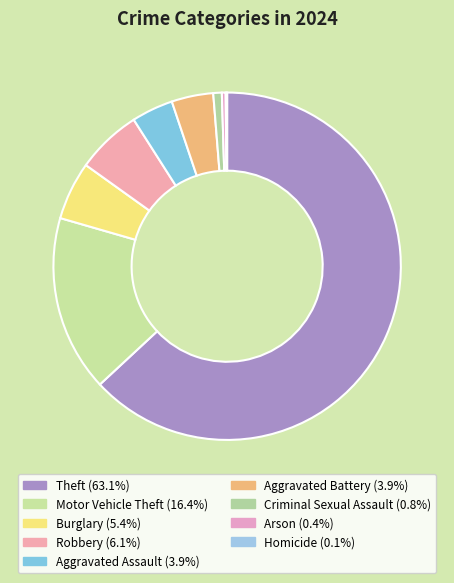

To the nearest percent, what percentage of the pie is Aggravated Assault?

4%